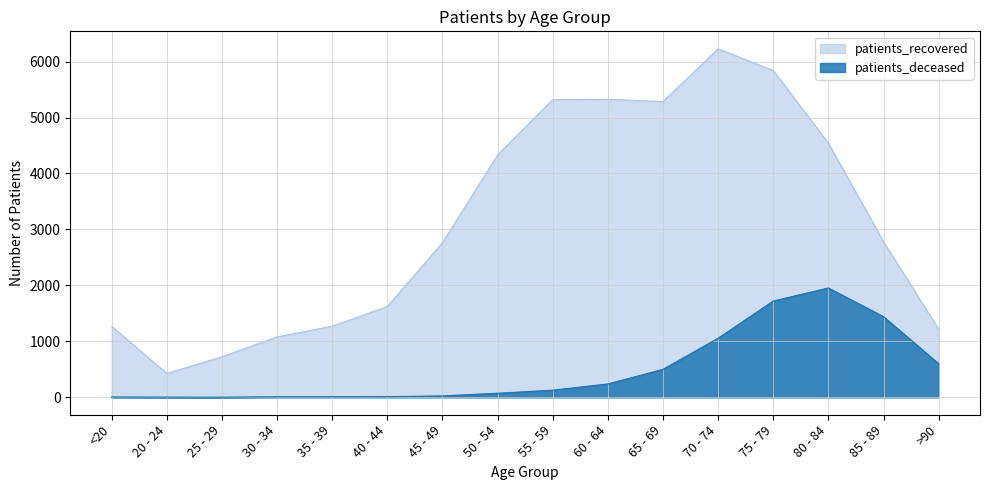

True or false: patients_deceased has a value of 4 at <20.

False